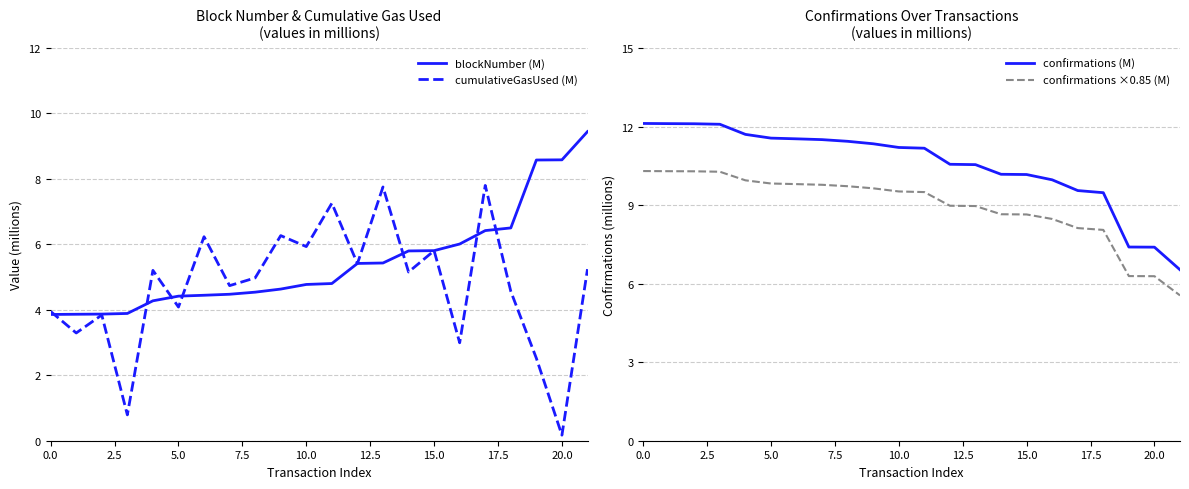

What position from the right is 21?

1